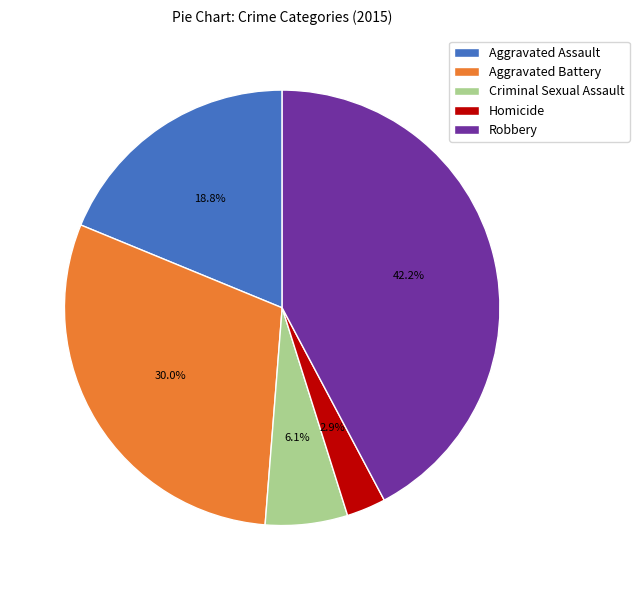

Is it true that Aggravated Battery is 30% of the pie?

True